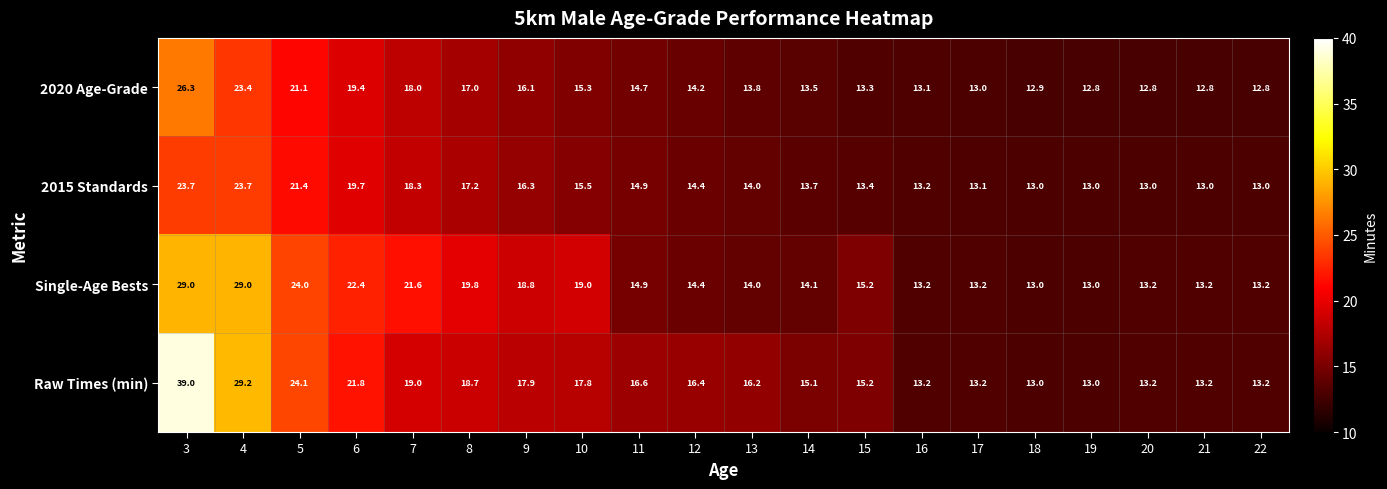

Where does the Raw Times (min) series first go above 16?

3